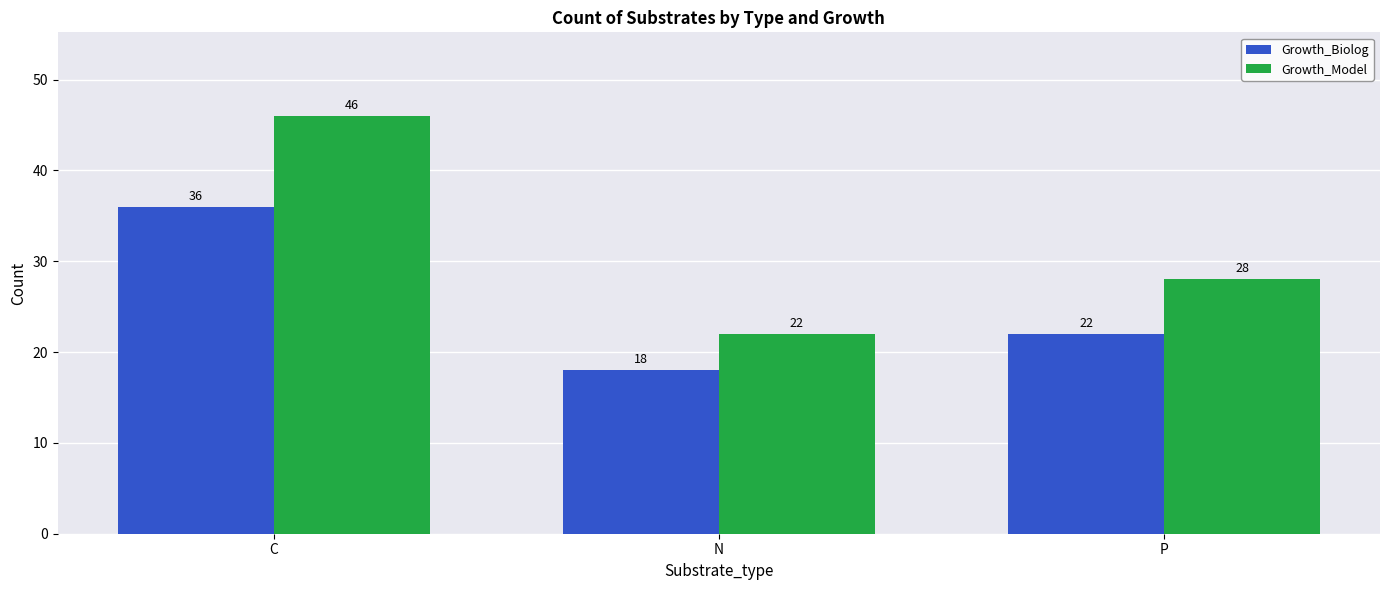

What is the difference between the Growth_Model values at P and C?

18